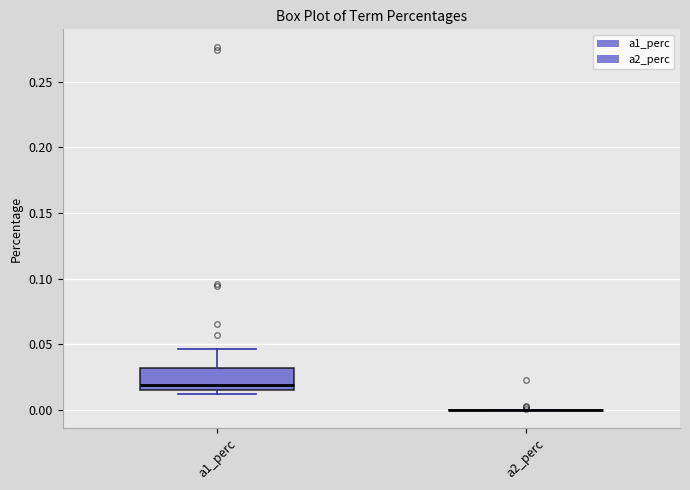

Reading left to right, transcribe this box plot: for each box, give where its median line is, the range the box spans, and where its two whiskers end, as read against the y-axis. The values are not printed on the chart, so give them approximately, as read against the axis.

a1_perc: median 0.020, box 0.015 to 0.030, whiskers 0.010 to 0.045
a2_perc: box collapsed to a line at 0.000, whiskers 0.000 to 0.000